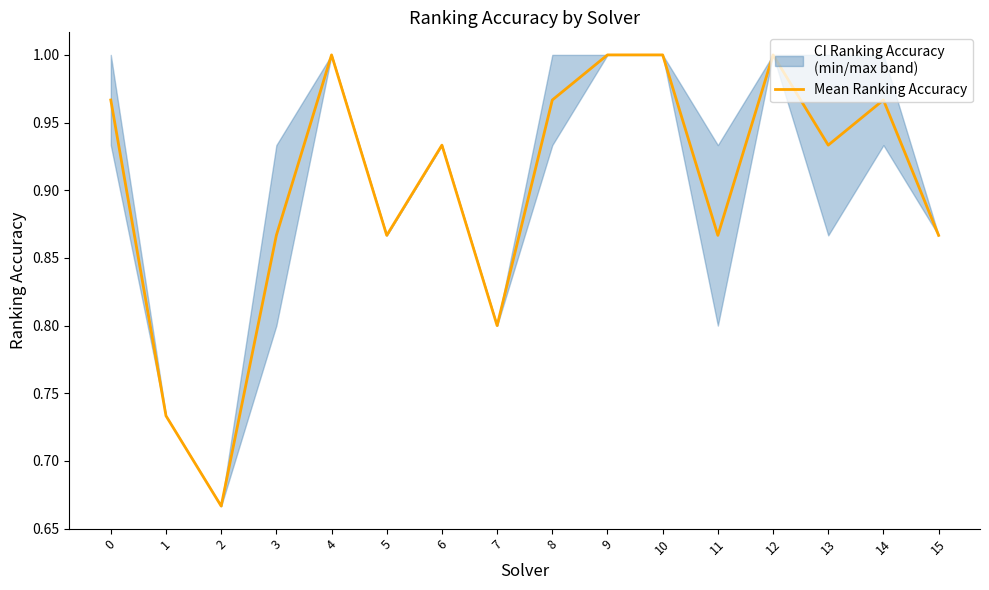

Where is the data nearest to the value 0?

2